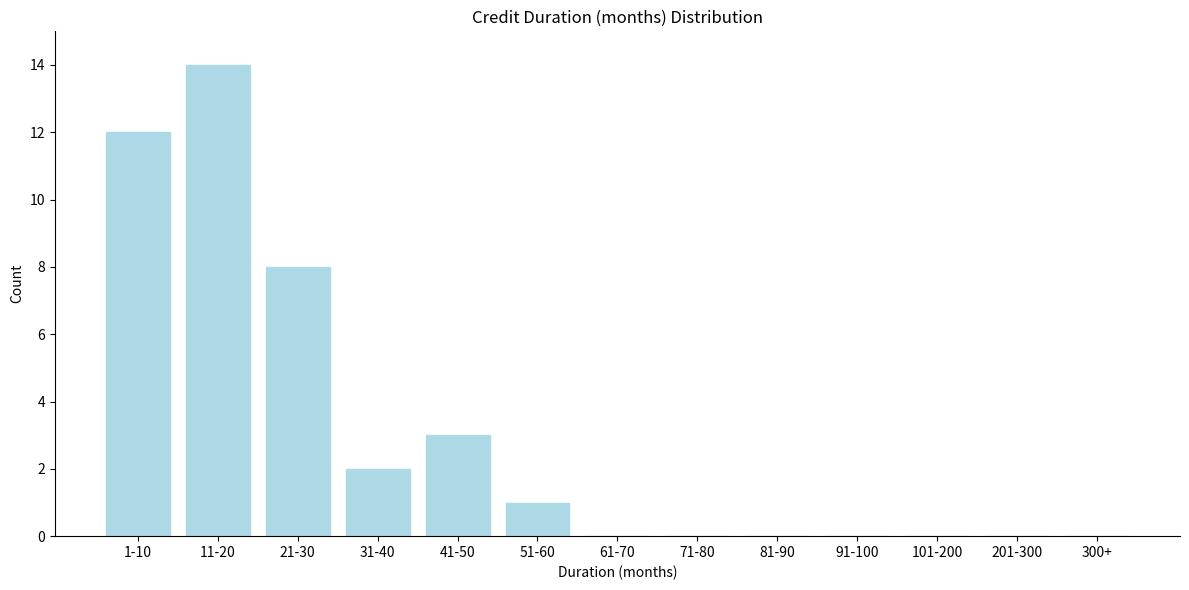

Reading left to right, extract all data points from this chart.

1-10=12	11-20=14	21-30=8	31-40=2	41-50=3	51-60=1	61-70=0	71-80=0	81-90=0	91-100=0	101-200=0	201-300=0	300+=0